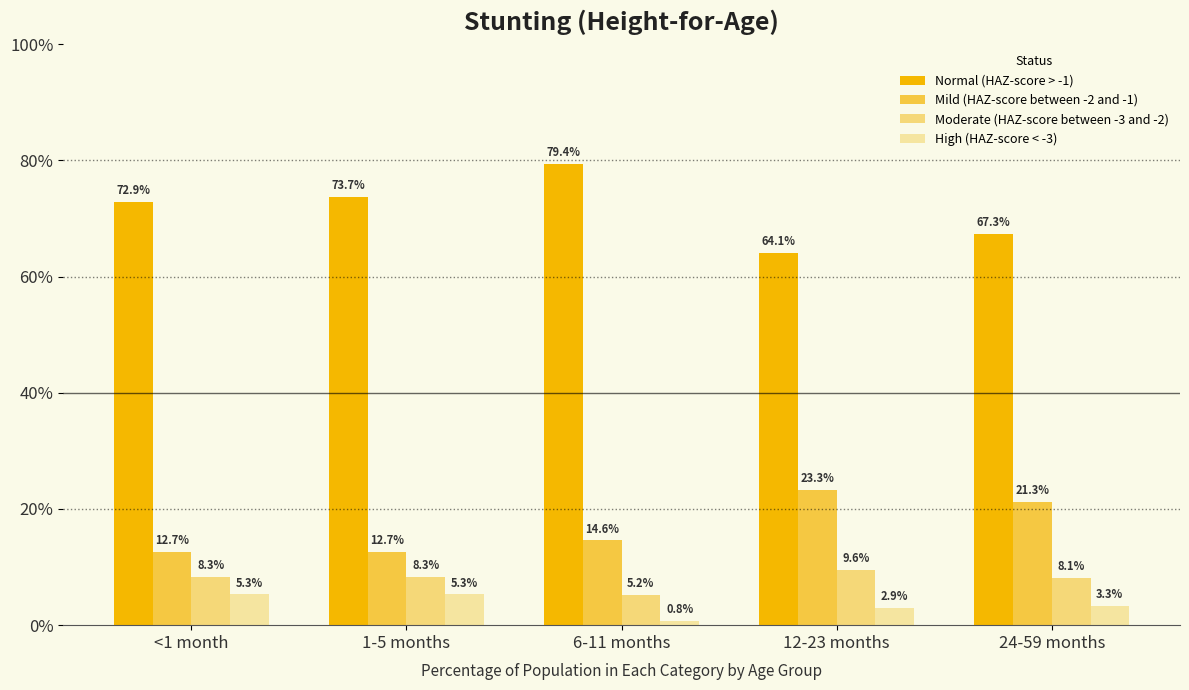

Is the value of Mild (HAZ-score between -2 and -1) at <1 month greater than the value of Moderate (HAZ-score between -3 and -2) at 12-23 months?

Yes